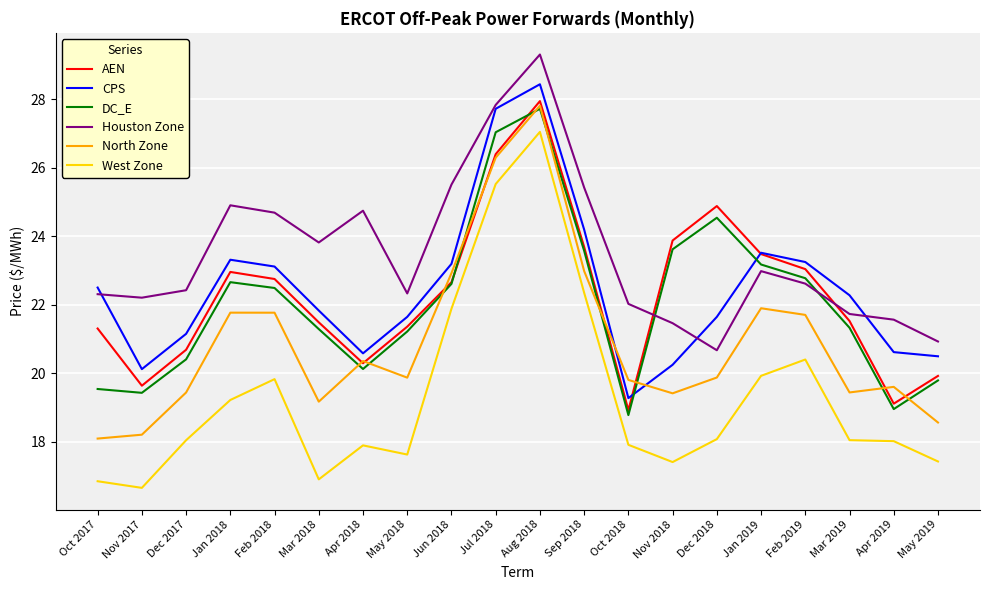

What position from the left is Sep 2018?

12